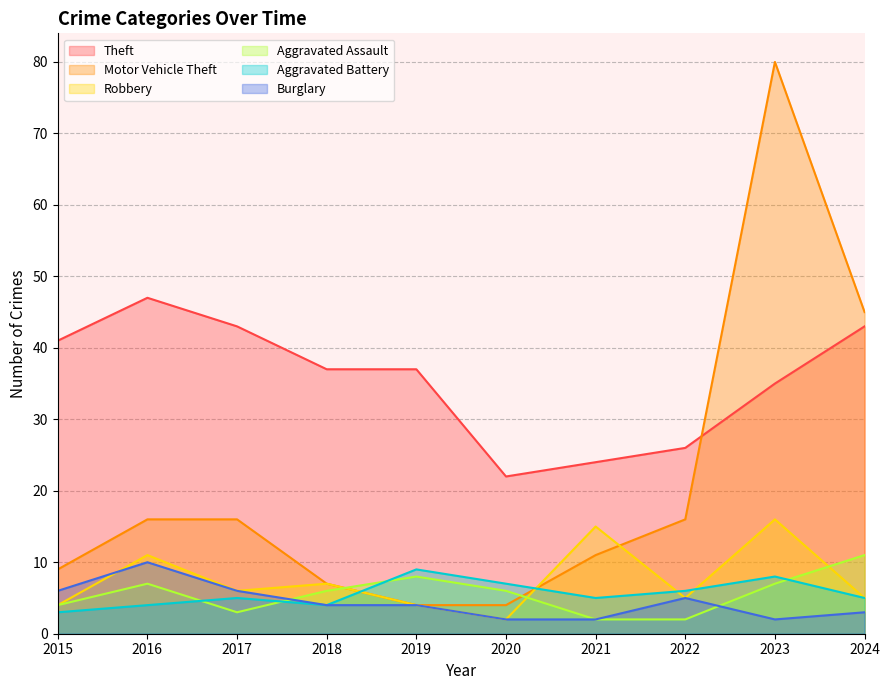

True or false: Motor Vehicle Theft has more than 2 points higher than both neighbors.

False